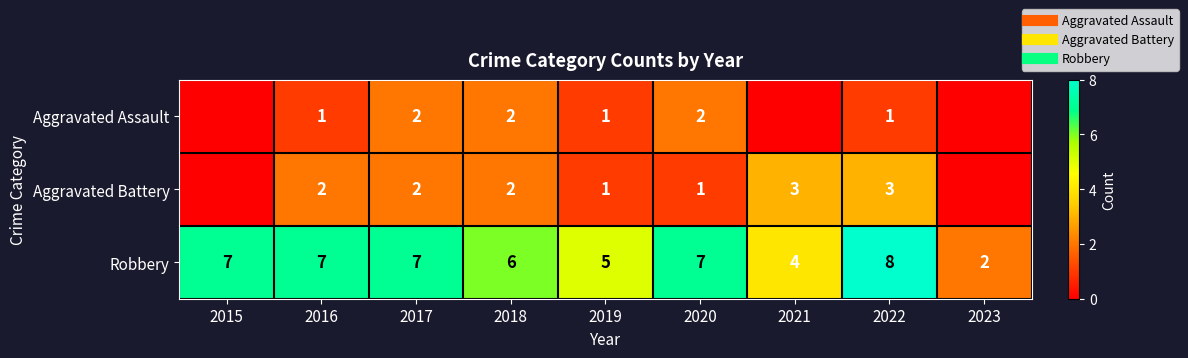

The value of Robbery at 2023 is 3. True or false?

False